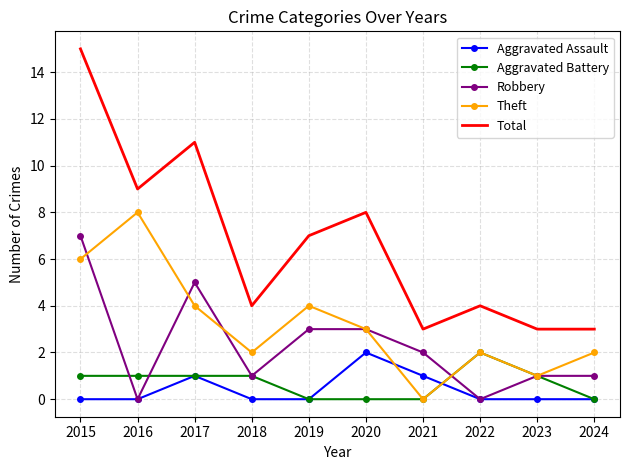

Which series changed the most between 2019 and 2023?

Total